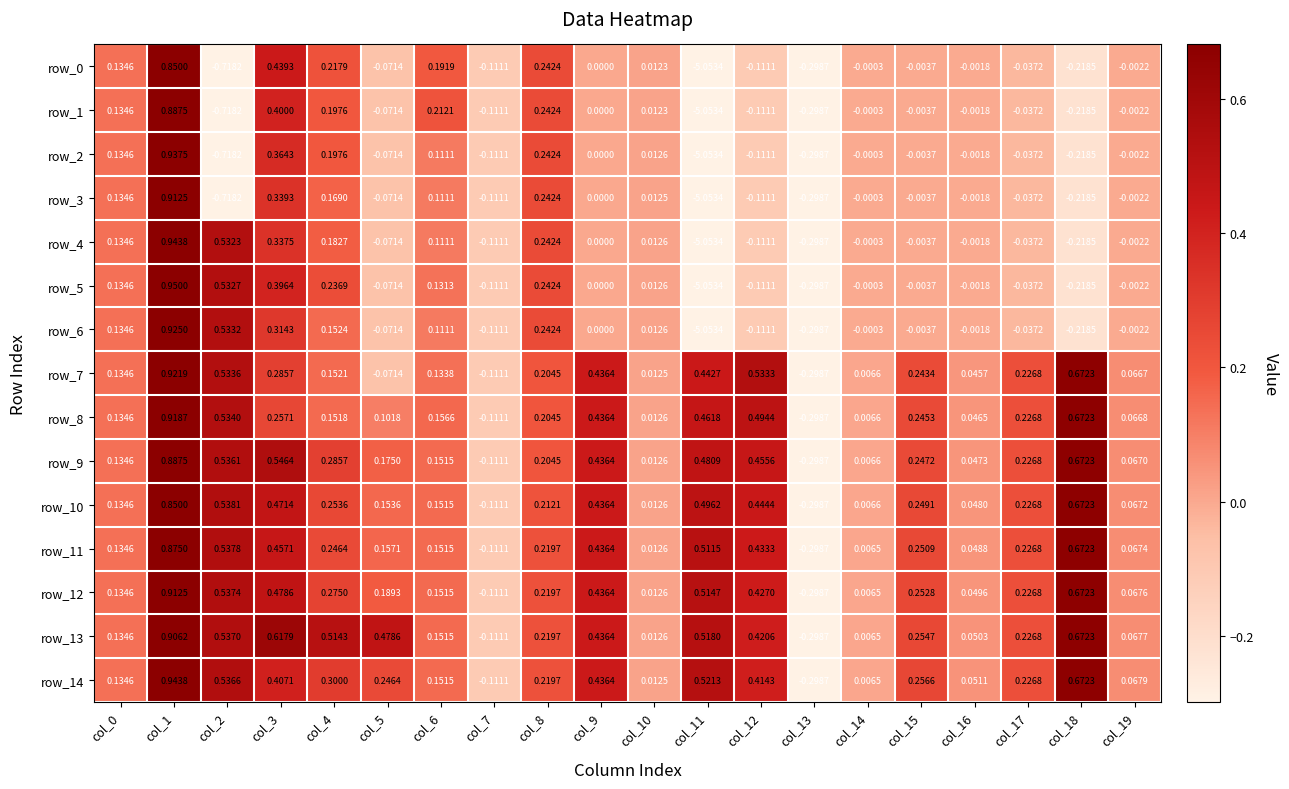

The value of row_3 at col_17 is -0.0. True or false?

True